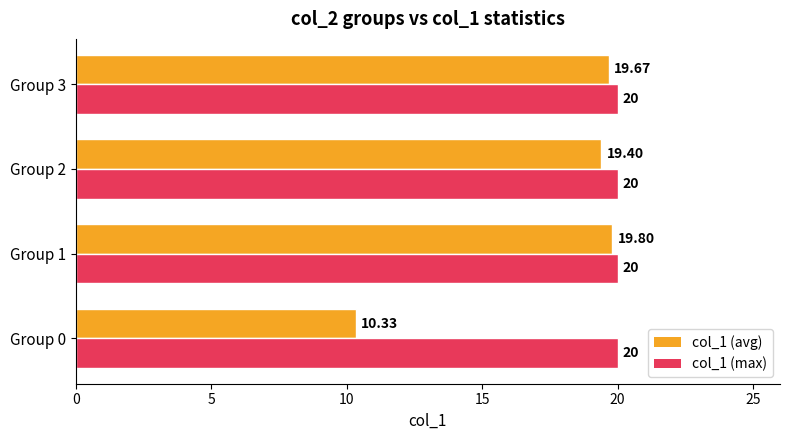

Which series changed the most between Group 1 and Group 2?

col_1 (avg)